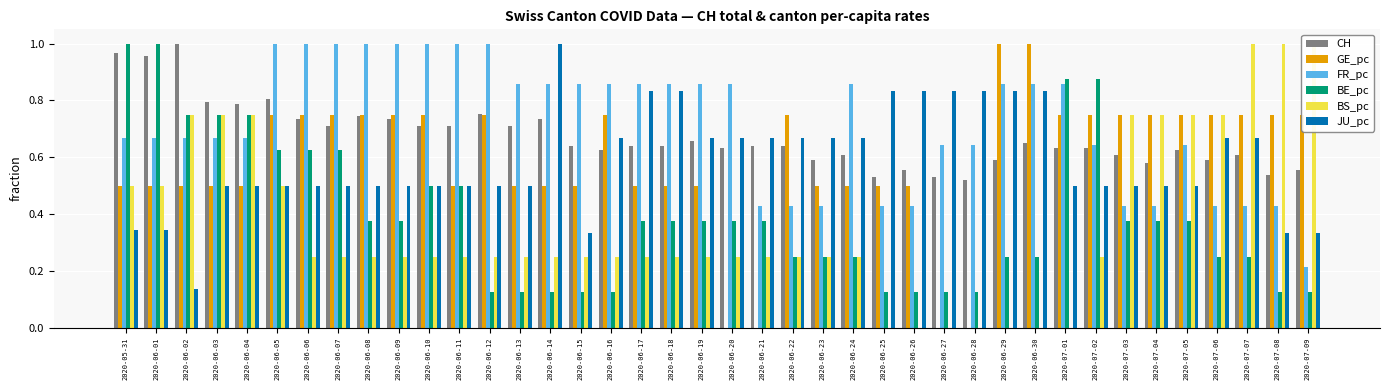

How many JU_pc values are between 0 and 1?

40